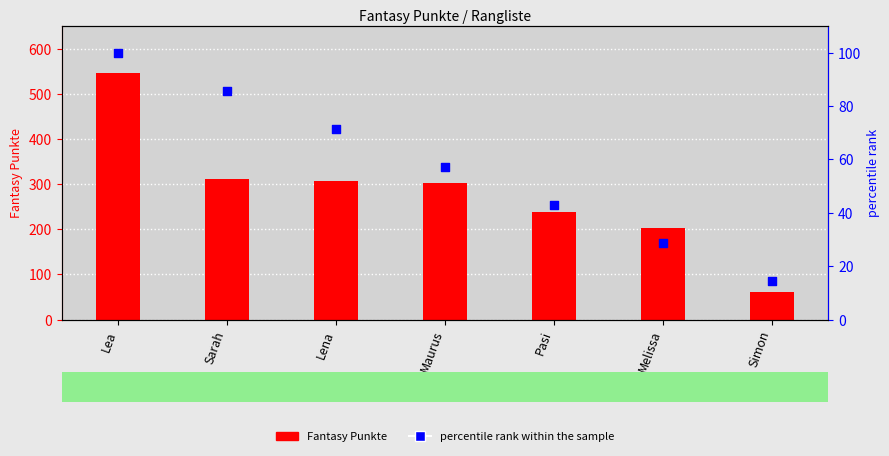

Which series reaches the minimum Y coordinate?

percentile rank within the sample